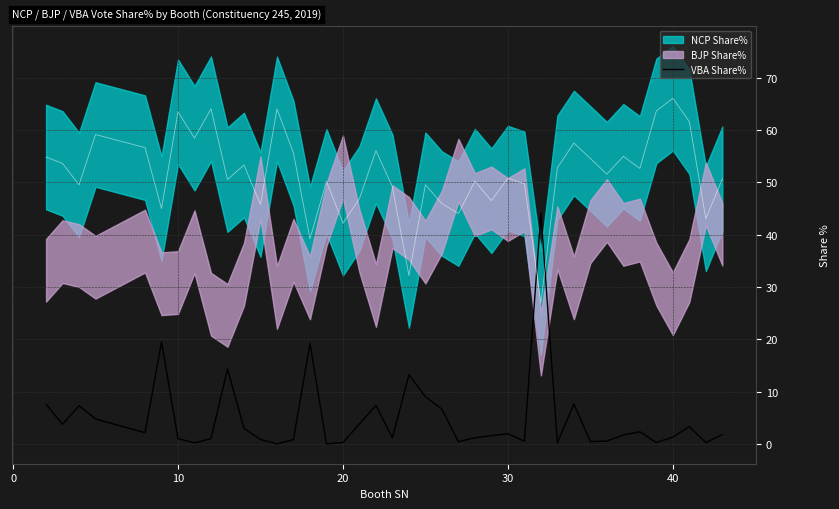

The VBA Share% series shows 0.2 at 20. True or false?

True